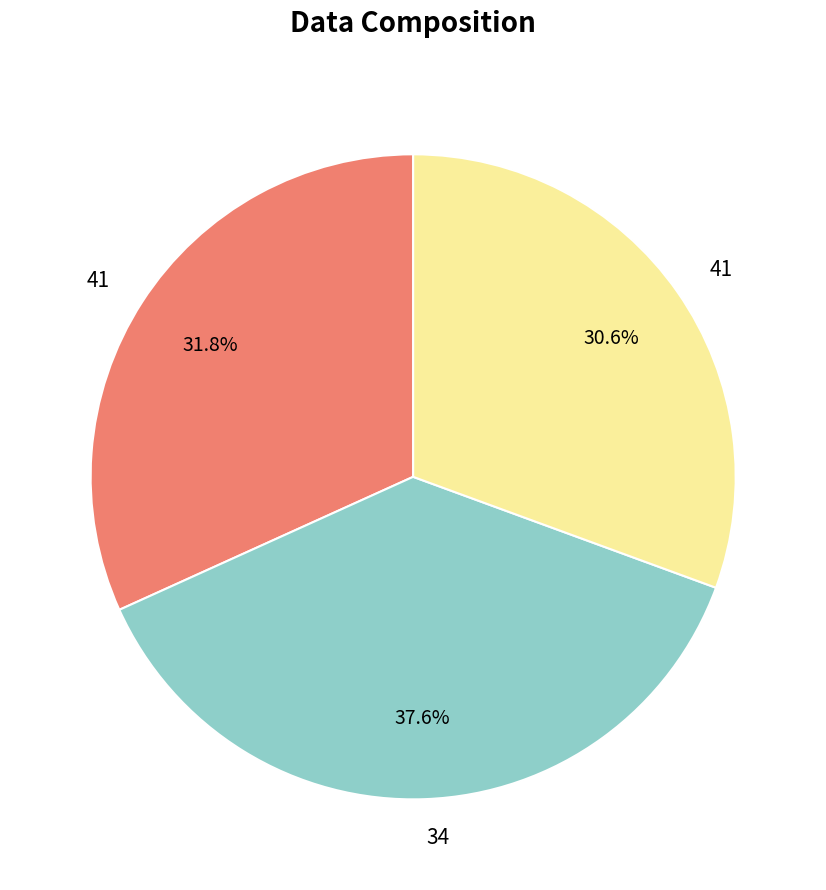

Does any single category account for the majority?

No